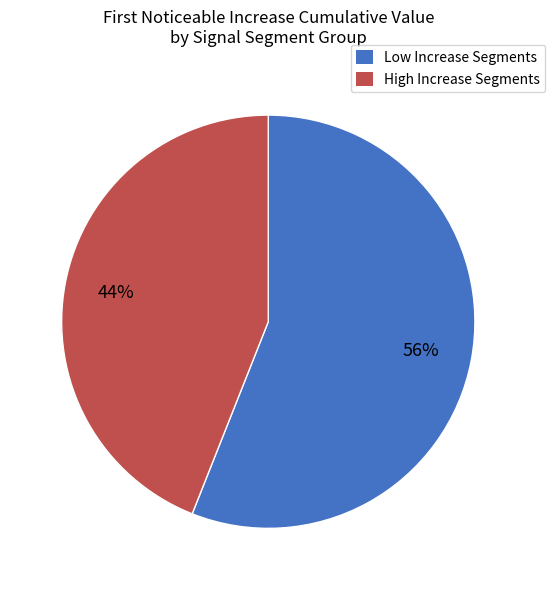

The High Increase Segments slice represents 54% of the pie. True or false?

False